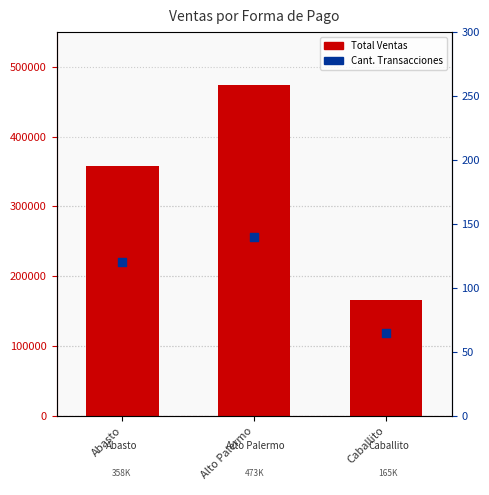

What is the total value across all series at Caballito?

165750